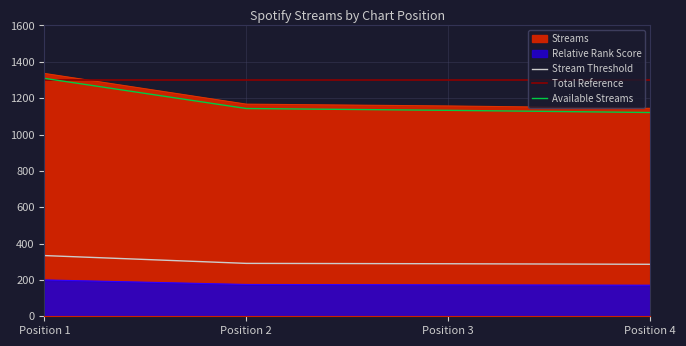

The value at Position 3 is 1157. True or false?

True